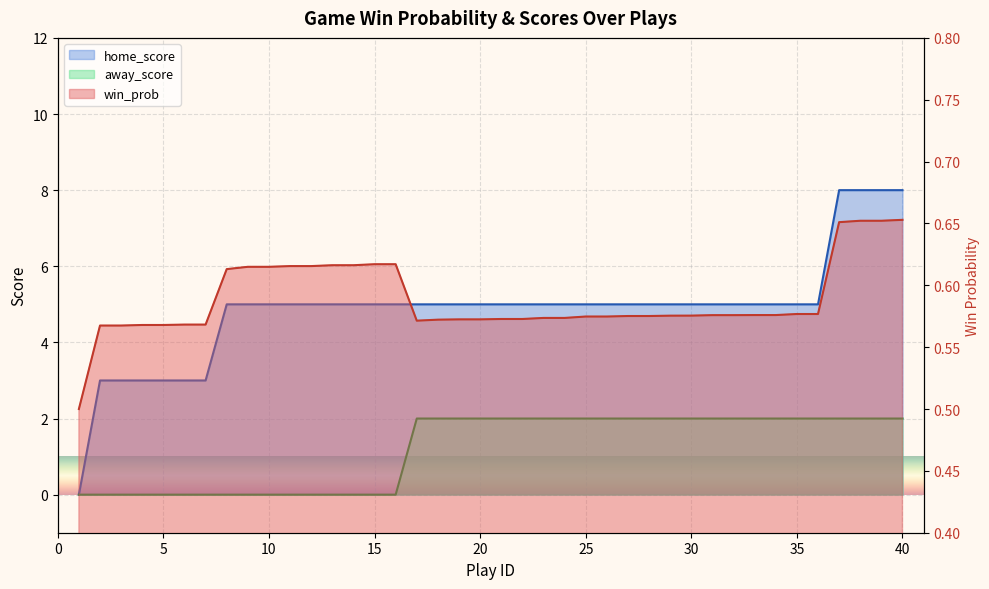

What is the highest value of the away_score series?

2.0